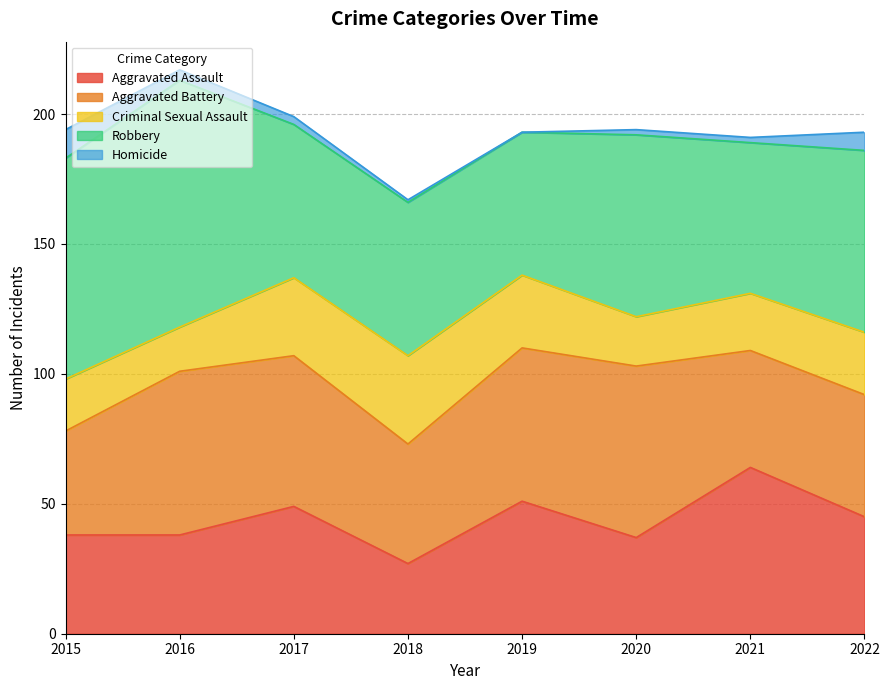

Which series ends up on top after the final intersection of Aggravated Assault and Aggravated Battery?

Aggravated Battery